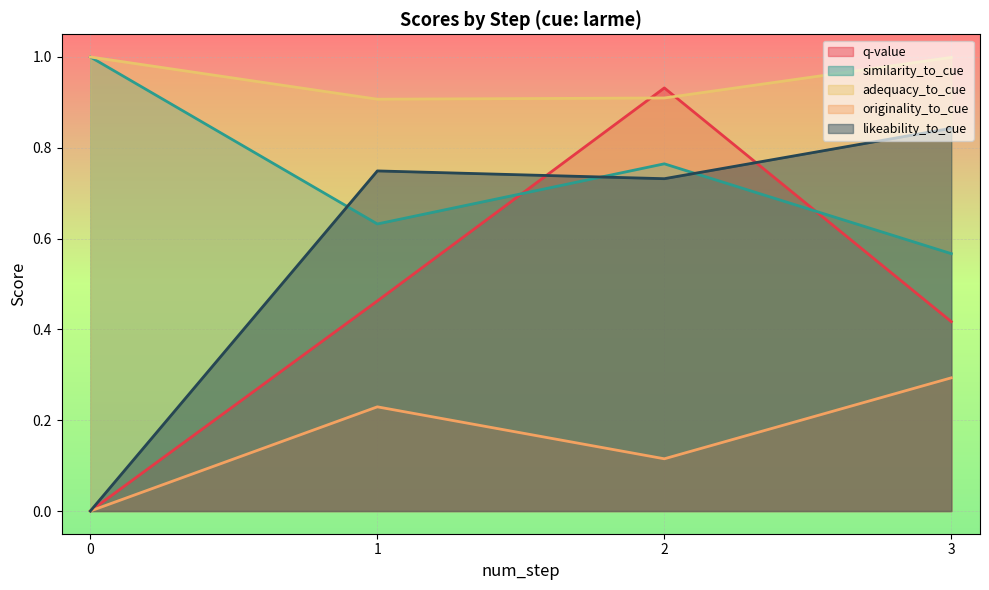

How many times do q-value and adequacy_to_cue cross each other?

2